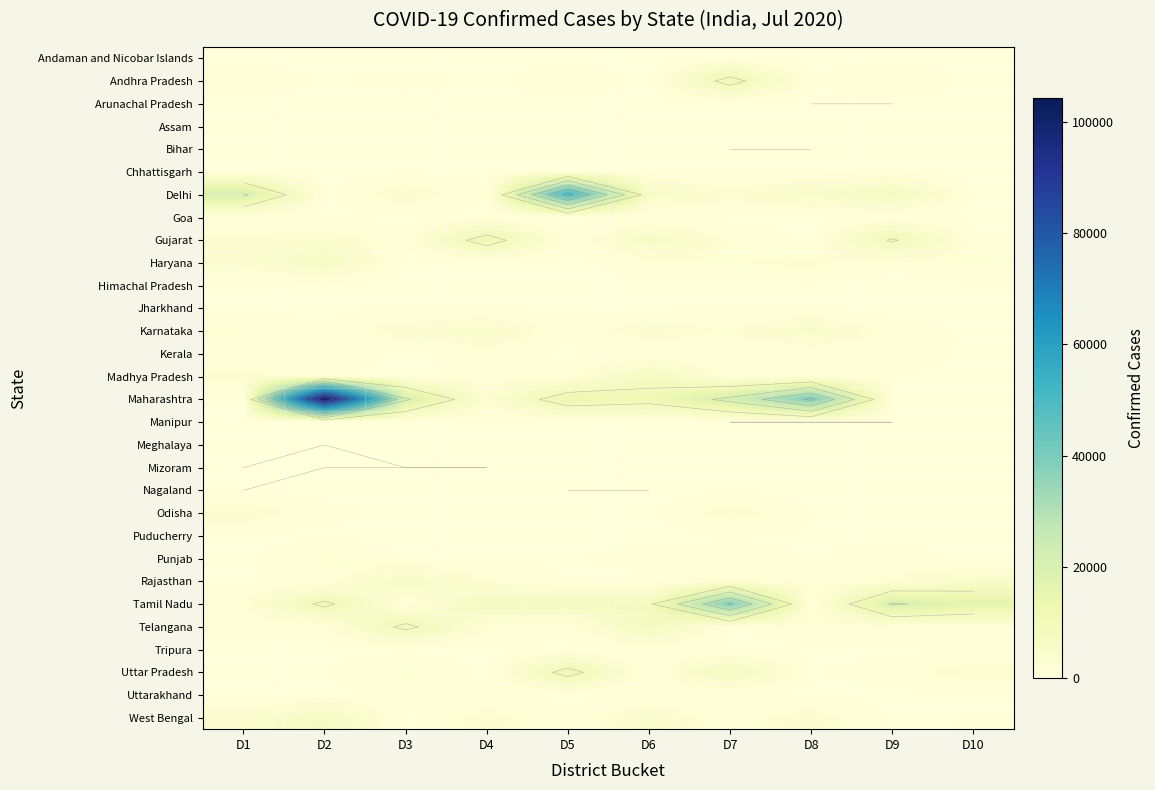

What is the difference between the second highest and second lowest values in the Tripura series?

209